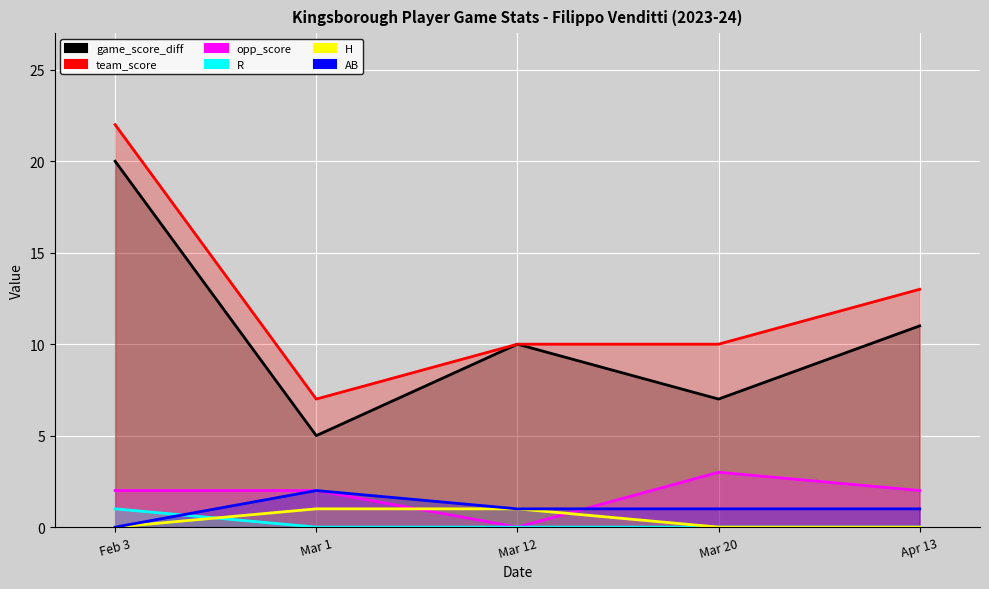

How many values in R are above zero?

1